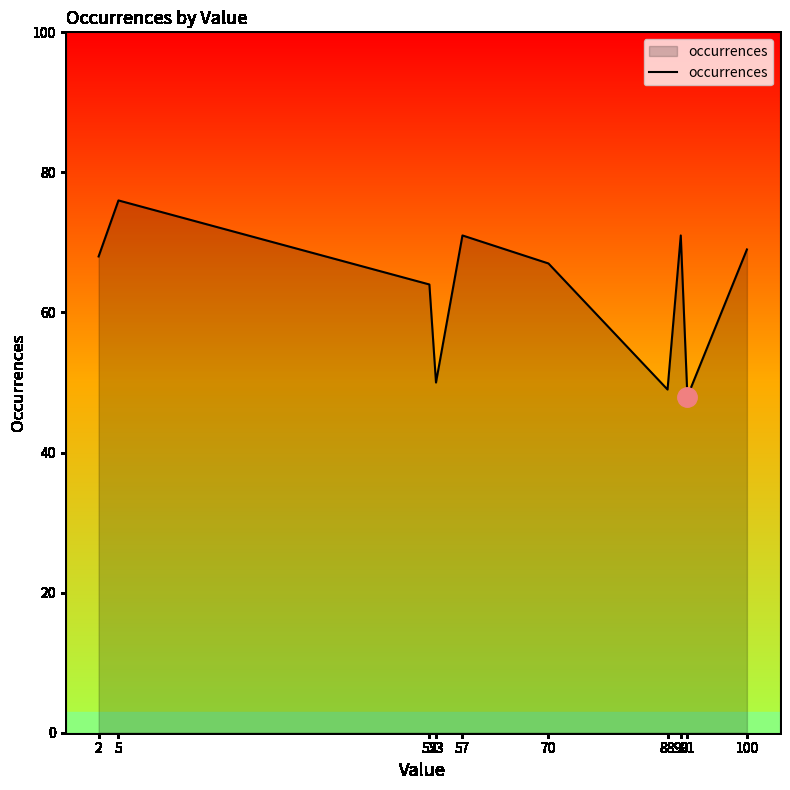

Reading right to left, transcribe all the data shown in this chart.

100=69	91=48	90=71	88=49	70=67	57=71	53=50	52=64	5=76	2=68